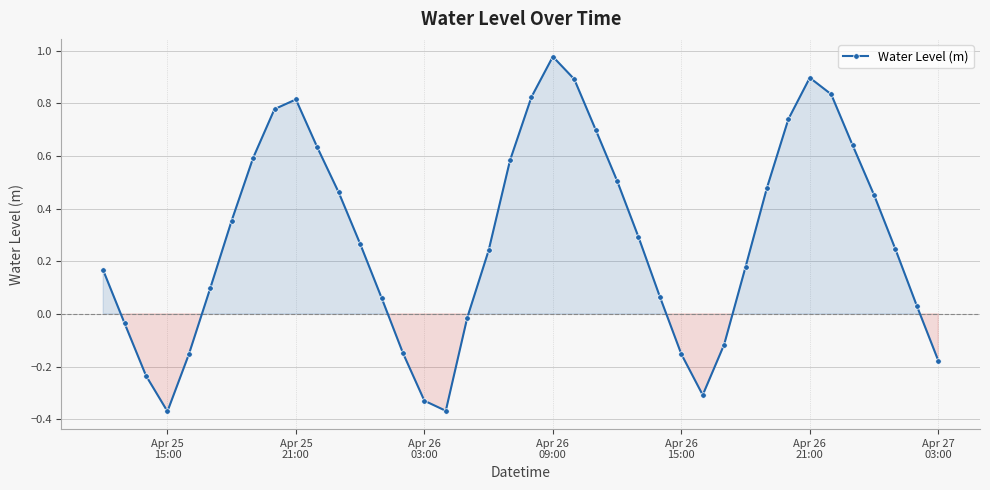

What is the sum of all values?

11.4